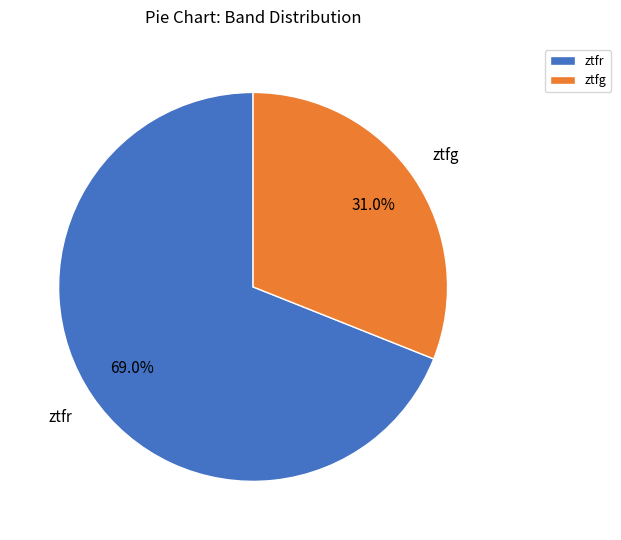

True or false: ztfg accounts for 45% of the total.

False